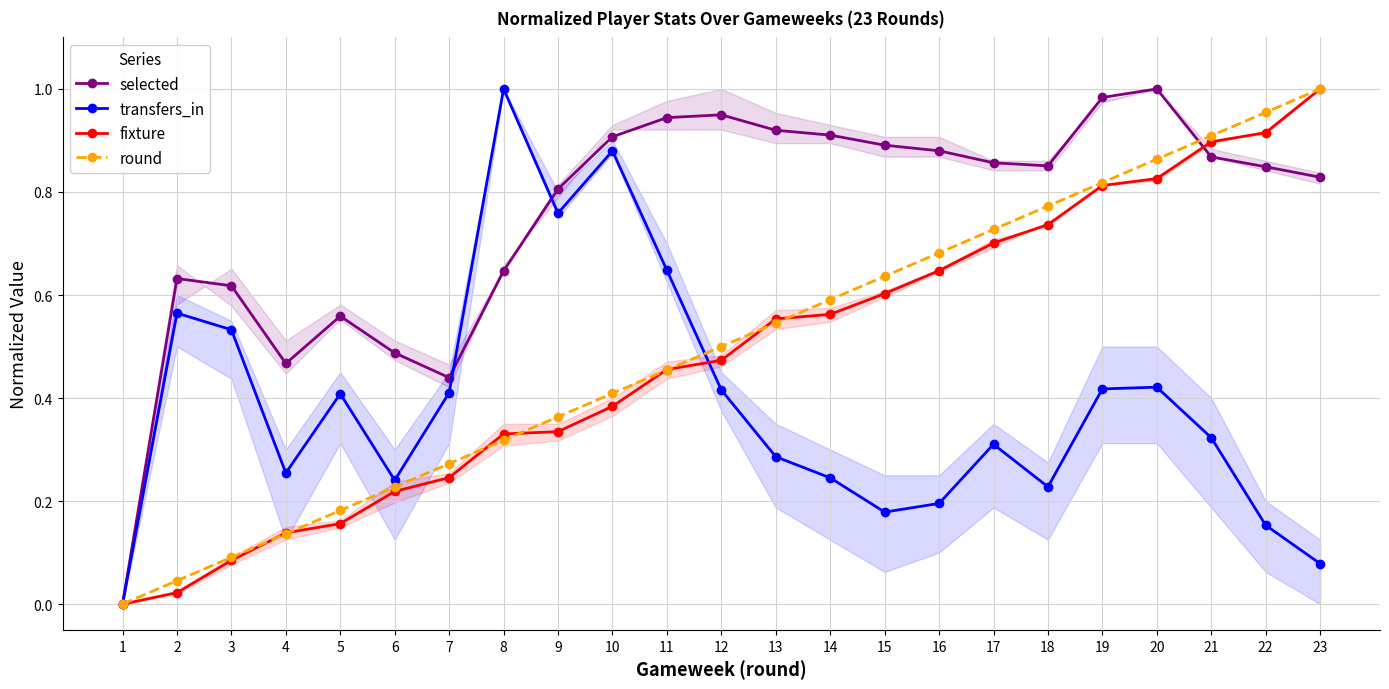

How many categories are shown in the chart?

23